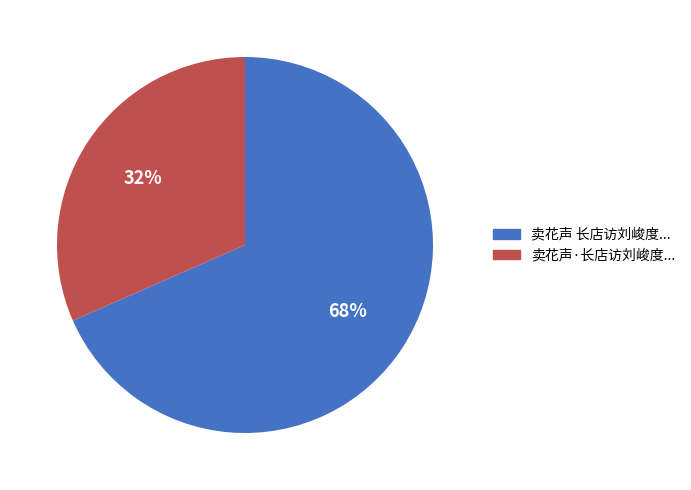

The 卖花声·长店访刘峻度... slice represents 32% of the pie. True or false?

True